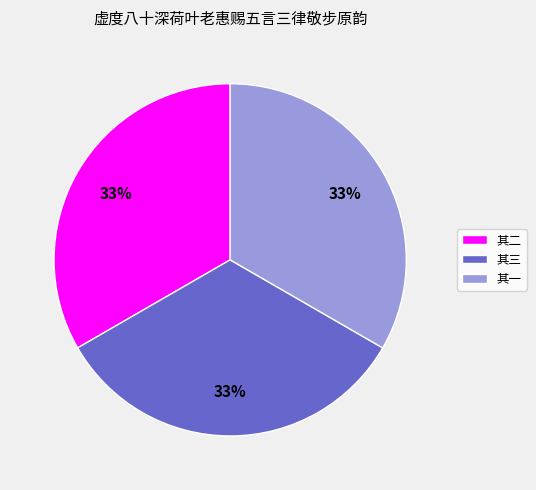

Count the number of slices in the pie.

3